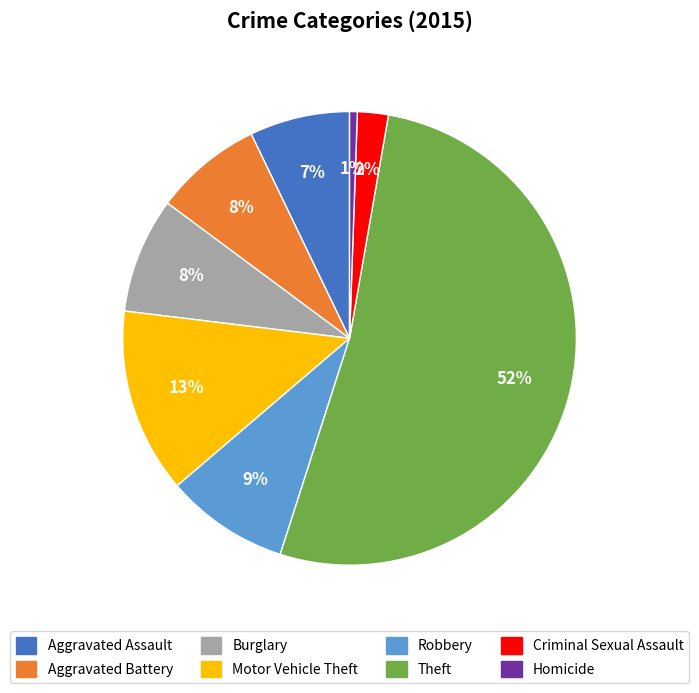

What is the ratio of the value at Robbery to the value at Burglary?

1.1